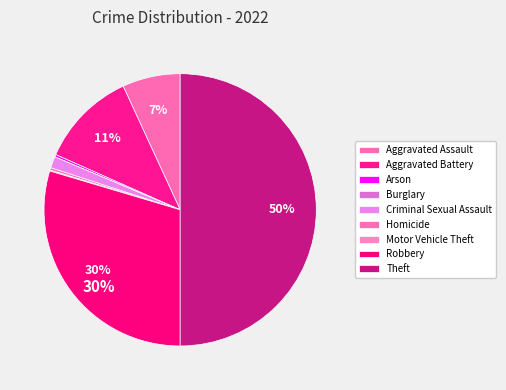

Is there any slice that represents more than half of the pie?

No